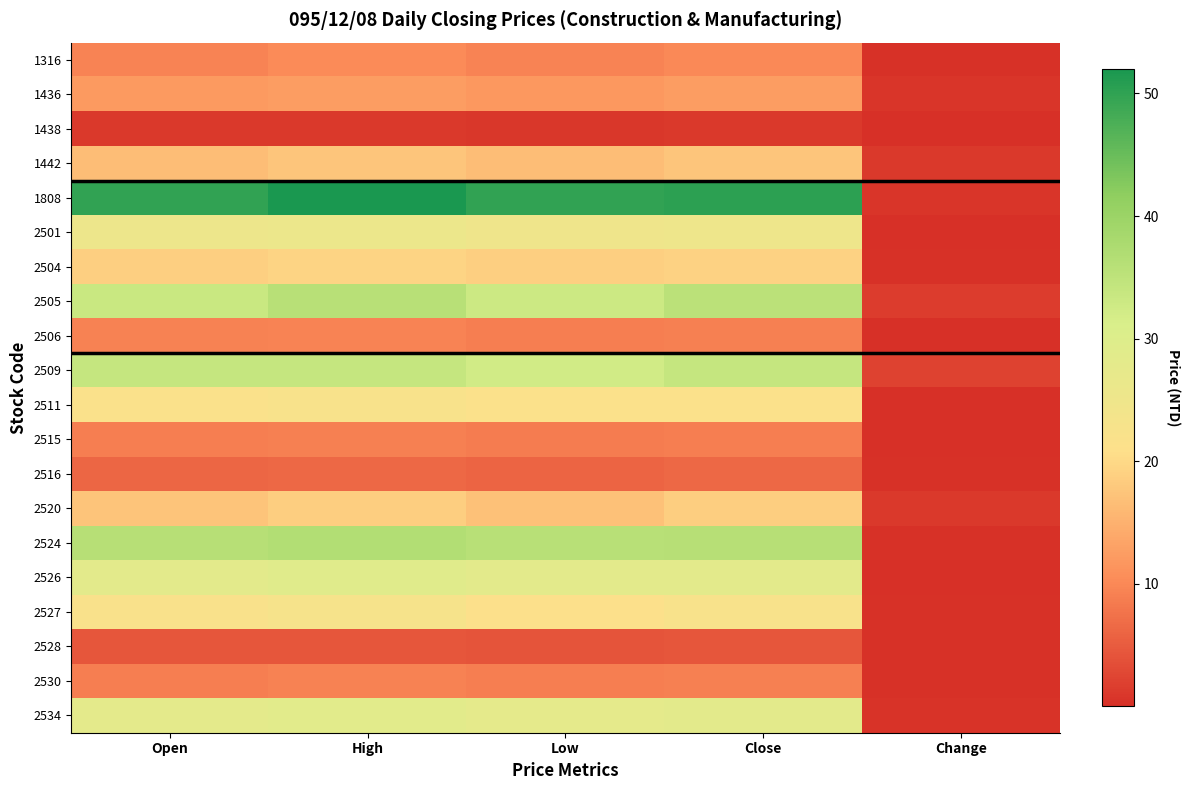

Reading right to left, extract all data points from this chart.

1316: Change=0.4	Close=10.0	Low=9.5	High=10.2	Open=9.5
1436: Change=0.8	Close=12.6	Low=11.8	High=12.6	Open=12.1
1438: Change=0.0	Close=1.0	Low=1.0	High=1.1	Open=1.1
1442: Change=1.1	Close=17.5	Low=16.5	High=17.5	Open=16.5
1808: Change=0.8	Close=50.3	Low=49.9	High=52.0	Open=49.9
2501: Change=0.2	Close=25.2	Low=24.8	High=25.6	Open=25.4
2504: Change=0.3	Close=19.2	Low=18.8	High=19.5	Open=18.9
2505: Change=1.4	Close=35.5	Low=33.1	High=35.8	Open=33.5
2506: Change=0.1	Close=9.1	Low=8.8	High=9.5	Open=9.2
2509: Change=2.2	Close=34.1	Low=32.3	High=34.1	Open=34.1
2511: Change=0.2	Close=21.6	Low=21.6	High=22.2	Open=21.9
2515: Change=0.0	Close=8.9	Low=8.7	High=9.0	Open=8.9
2516: Change=0.4	Close=6.3	Low=6.0	High=6.3	Open=6.3
2520: Change=1.2	Close=18.5	Low=17.0	High=18.5	Open=17.4
2524: Change=0.4	Close=36.0	Low=35.9	High=36.8	Open=36.0
2526: Change=0.2	Close=28.3	Low=28.1	High=29.0	Open=28.3
2527: Change=0.3	Close=22.4	Low=21.2	High=23.1	Open=22.0
2528: Change=0.3	Close=4.5	Low=4.2	High=4.5	Open=4.5
2530: Change=0.3	Close=9.0	Low=8.8	High=9.2	Open=8.9
2534: Change=0.5	Close=28.4	Low=27.8	High=28.6	Open=27.9